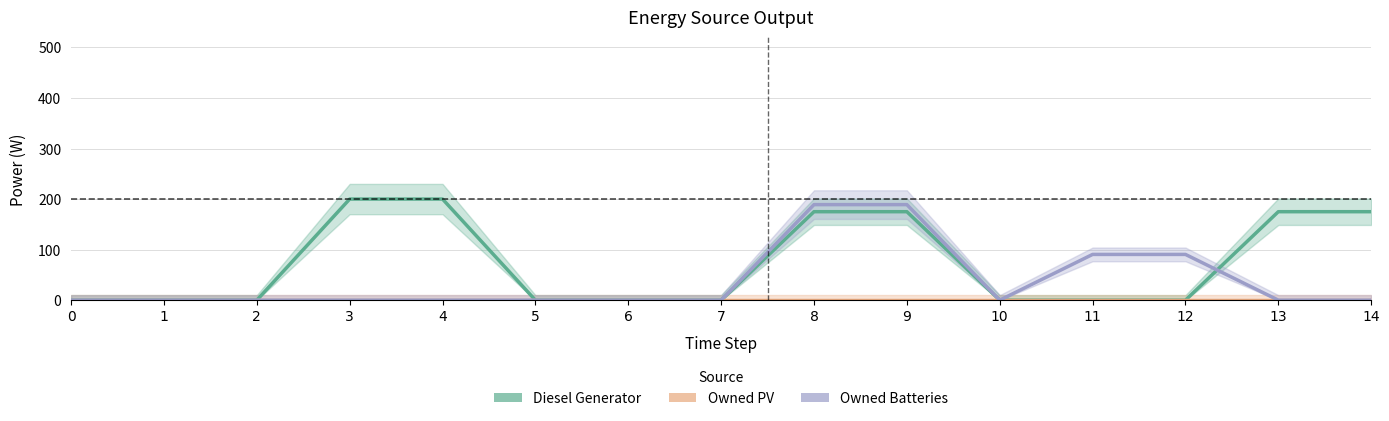

How many values in the Diesel Generator series exceed 0?

6